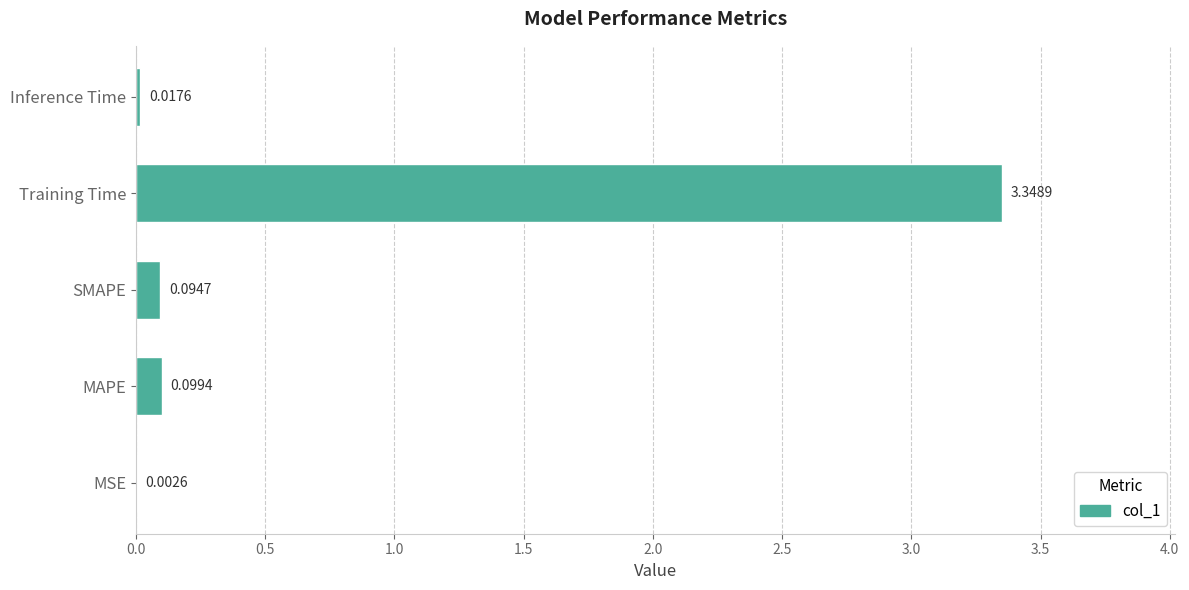

How many series are shown in this chart?

1